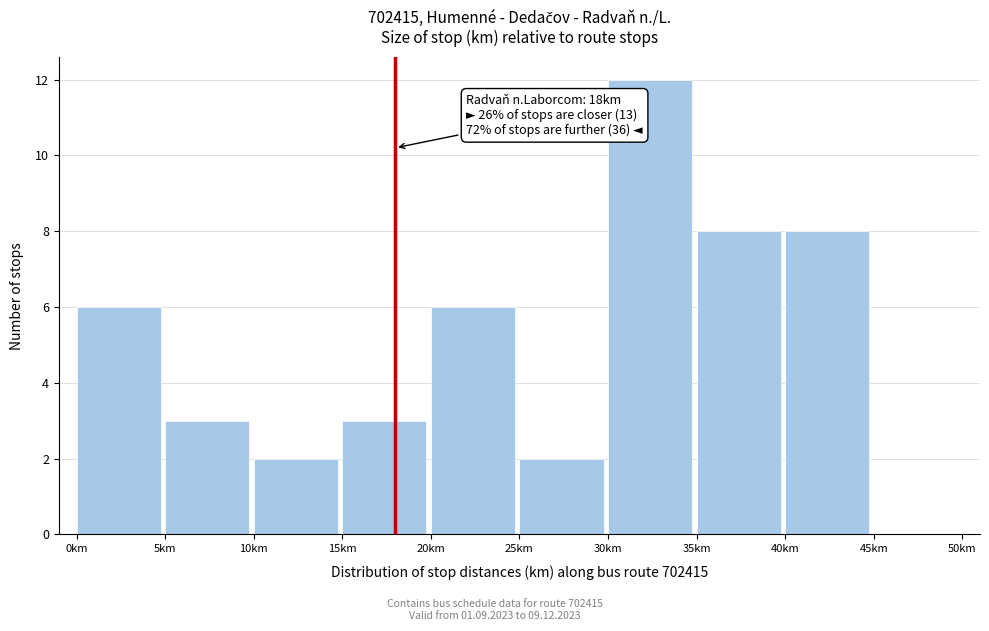

Which range on the x-axis has the tallest bar?

30 to 35